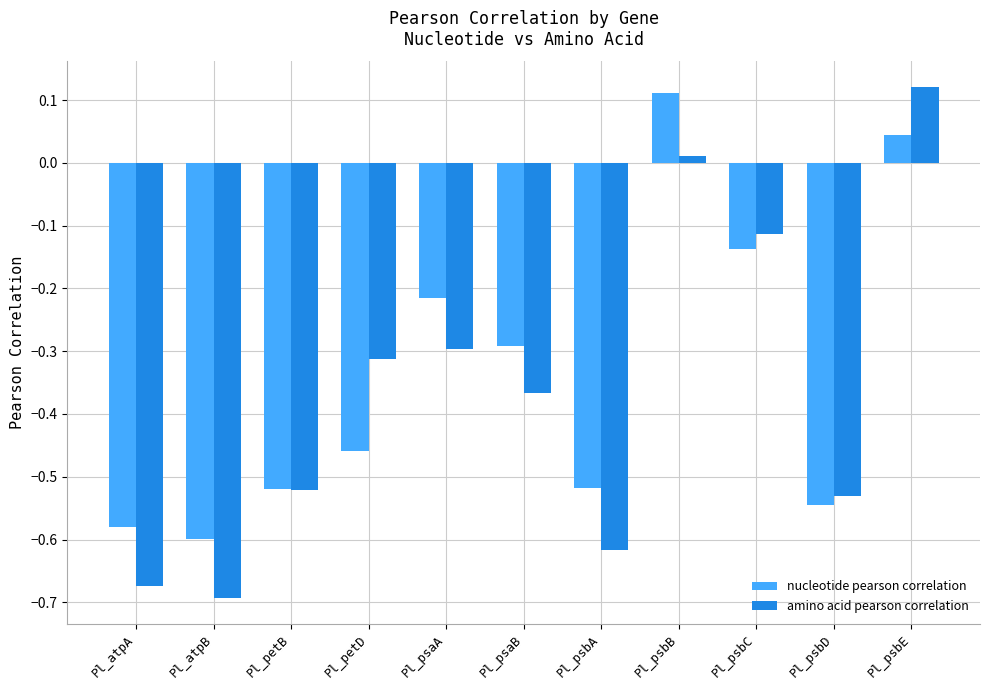

How many bars are there in total?

22